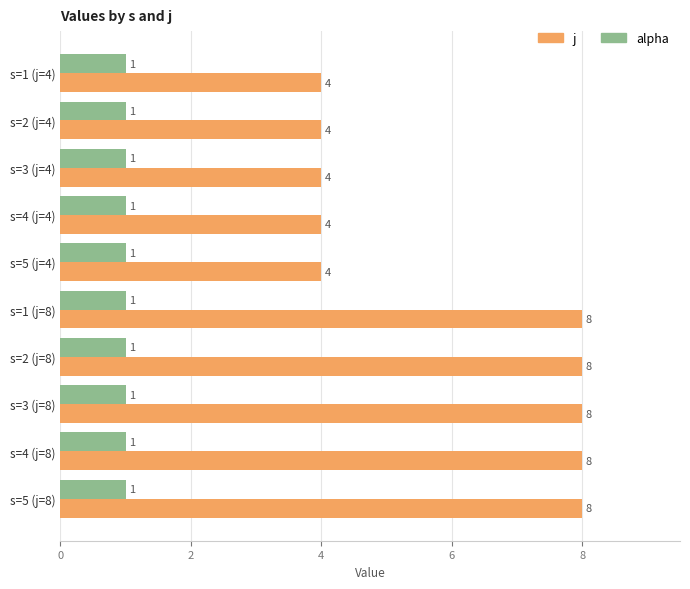

Is it true that alpha equals 1 at s=5 (j=8)?

True